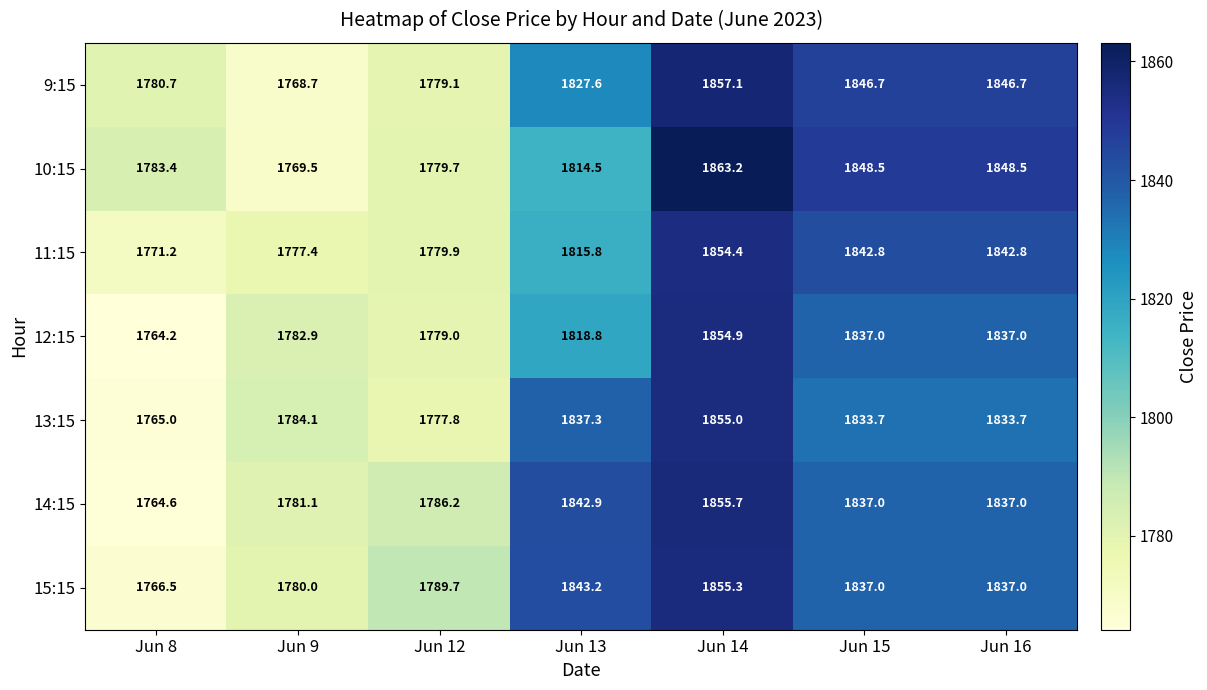

True or false: 13:15 has a value of 1243.4 at Jun 16.

False